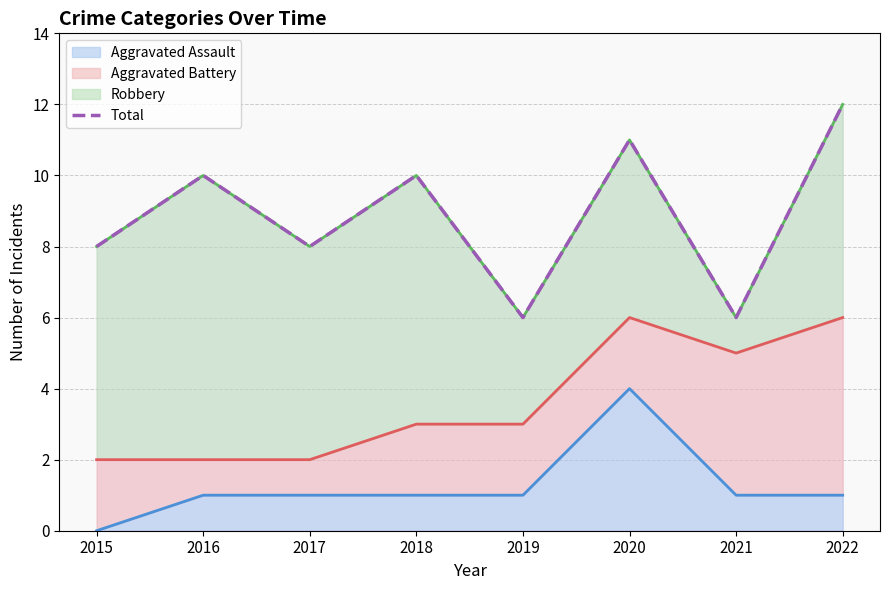

What is the sum of all values?

71